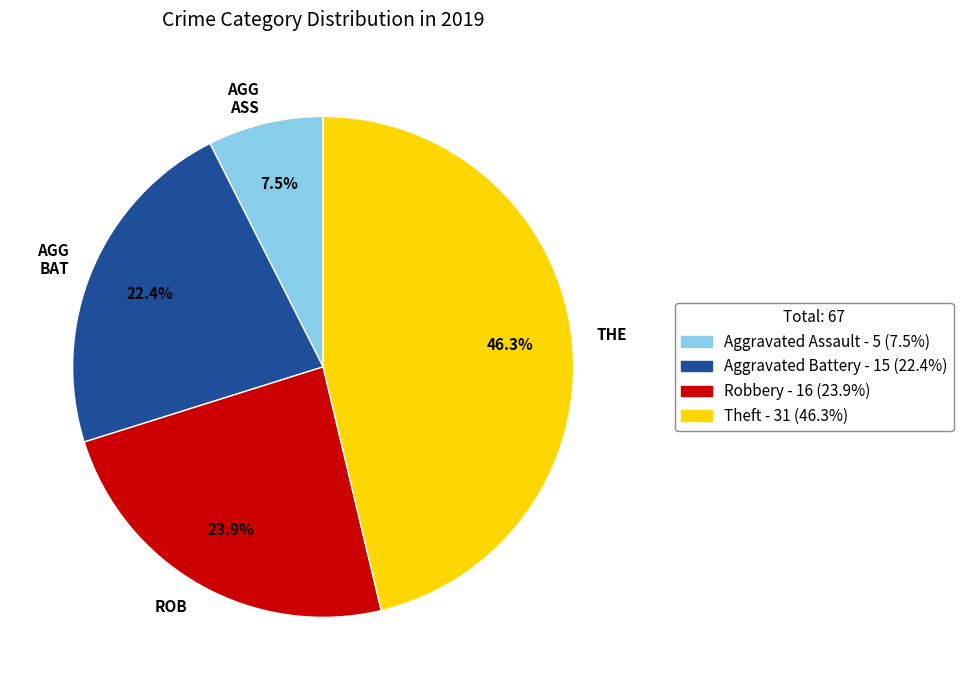

Which has a higher value, ROB or AGG ASS?

ROB